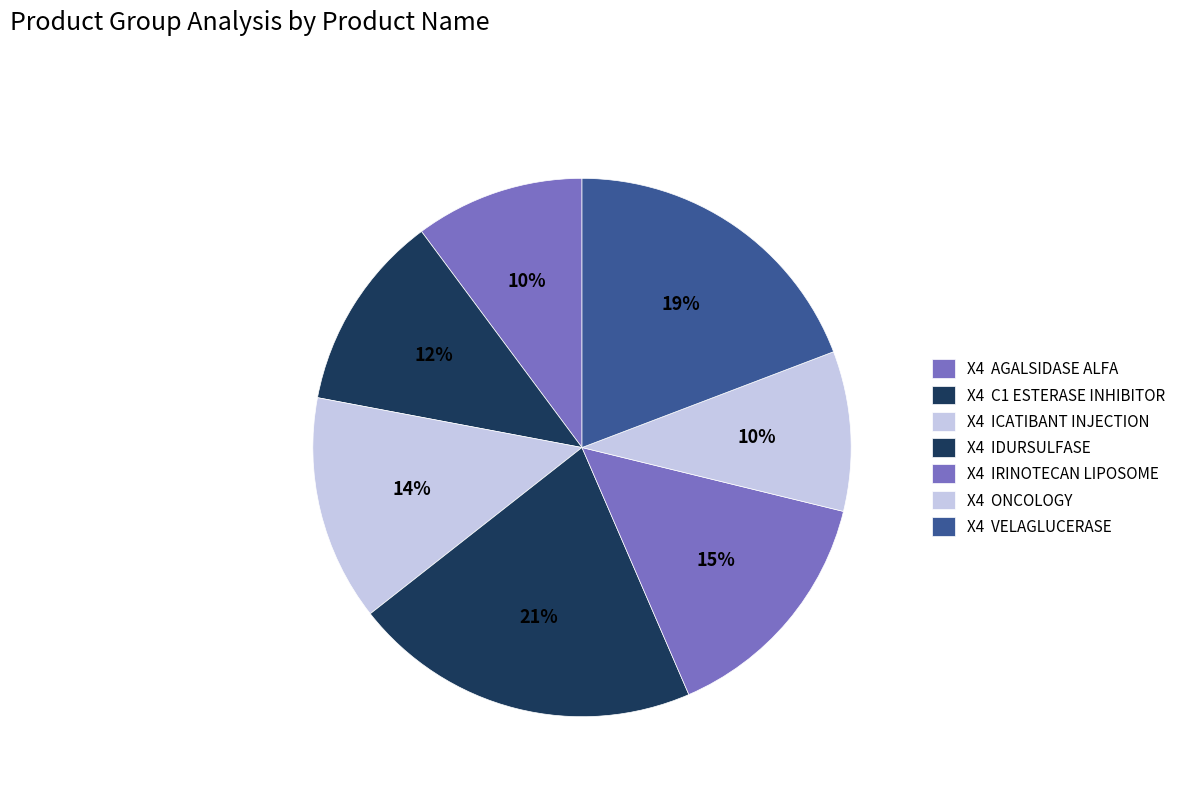

Is there any slice that represents more than half of the pie?

No